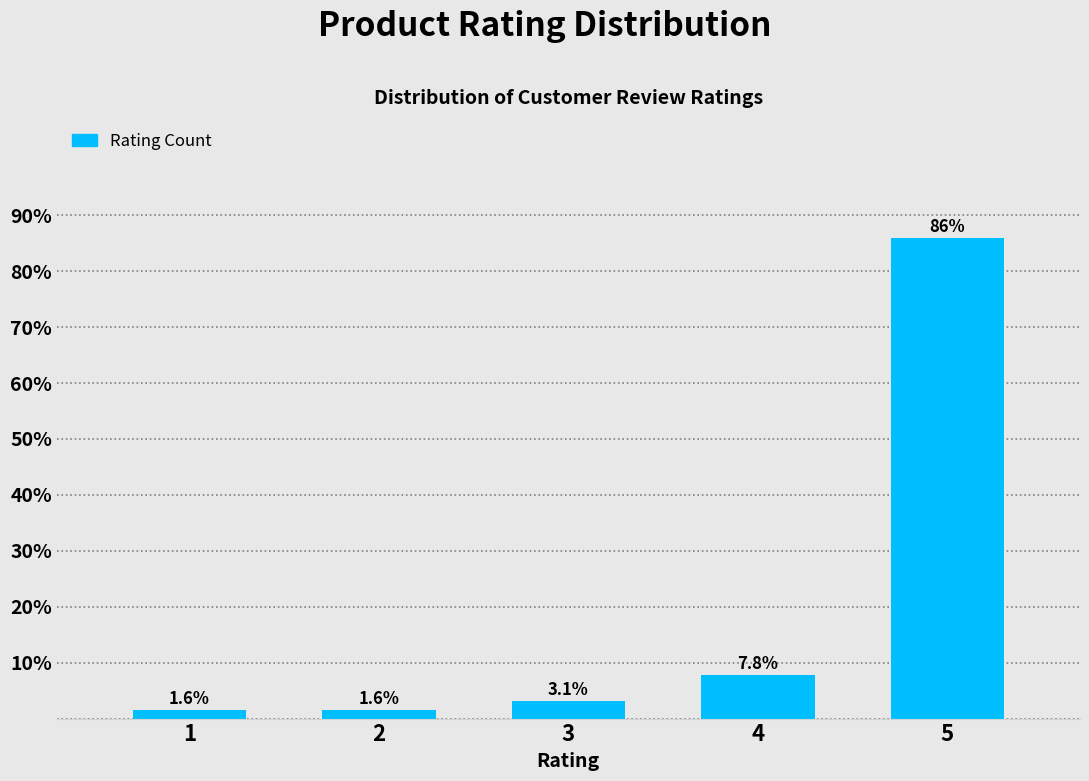

Reading right to left, list all the values displayed in this chart.

5=85.9	4=7.8	3=3.1	2=1.6	1=1.6